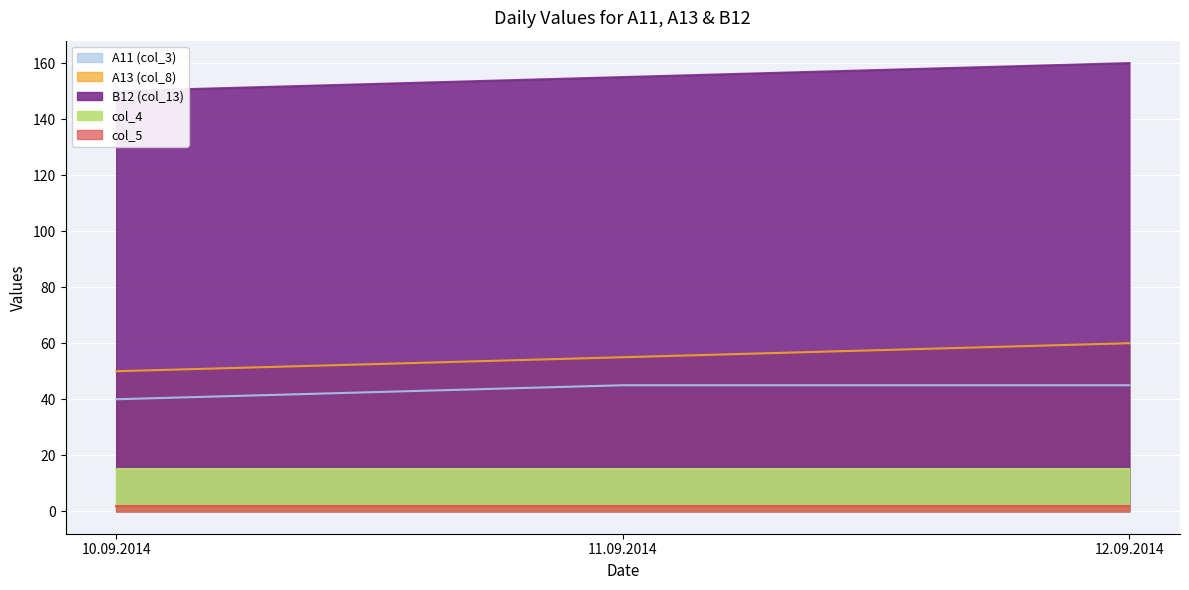

Count the number of categories in the chart.

3